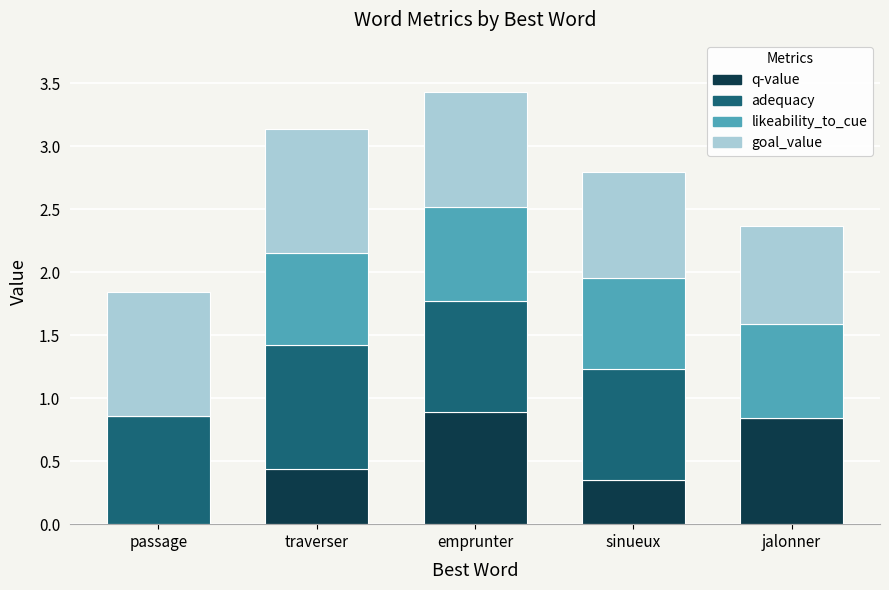

Is it true that q-value equals 0.4 at traverser?

True